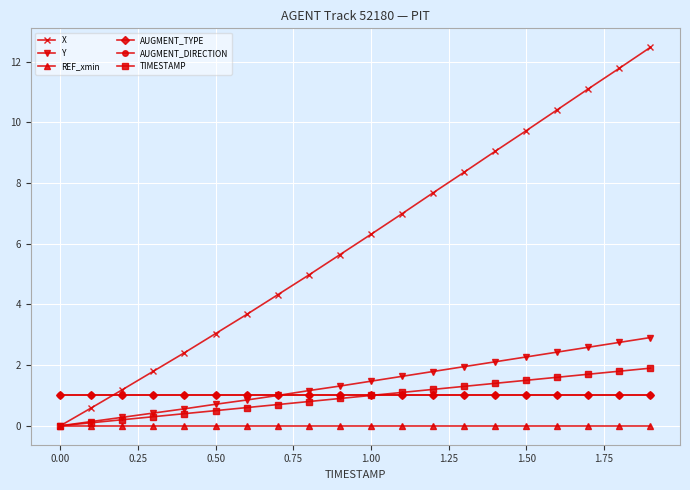

True or false: AUGMENT_DIRECTION and TIMESTAMP cross at least once.

False